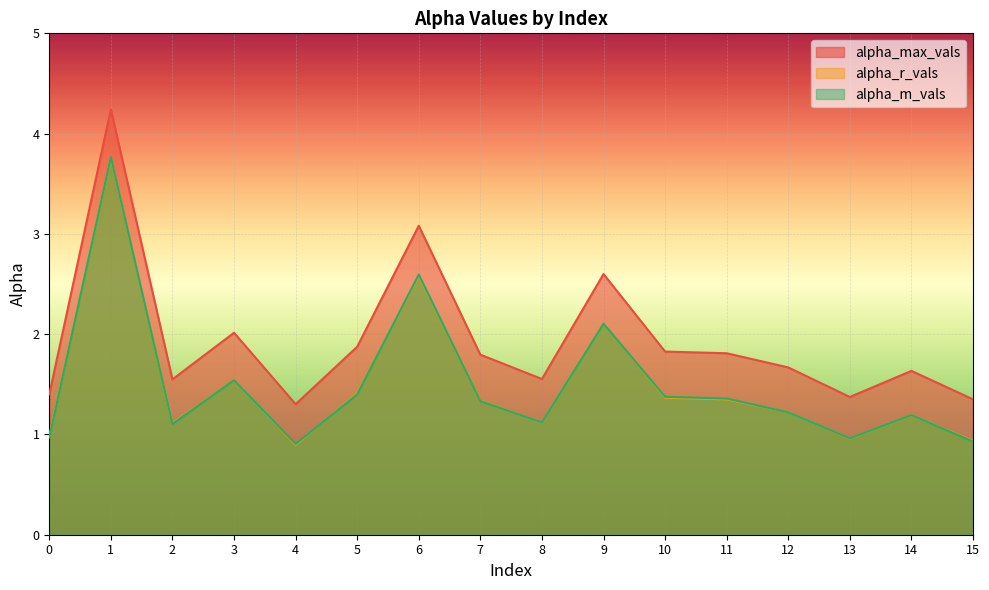

In alpha_r_vals, how many points are higher than both neighbors (excluding endpoints)?

5